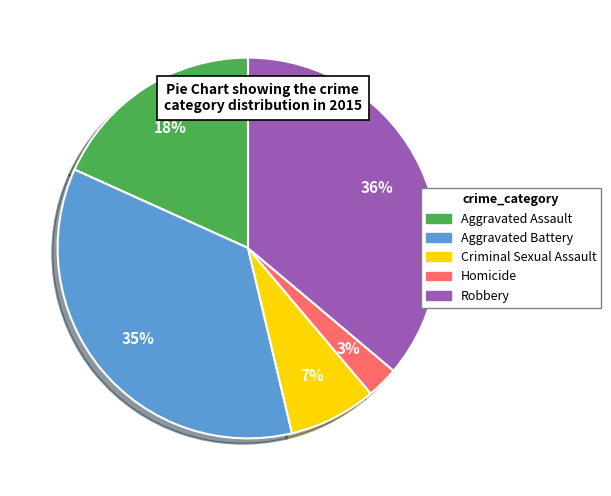

Combined, do Aggravated Battery and Robbery account for over 50%?

Yes